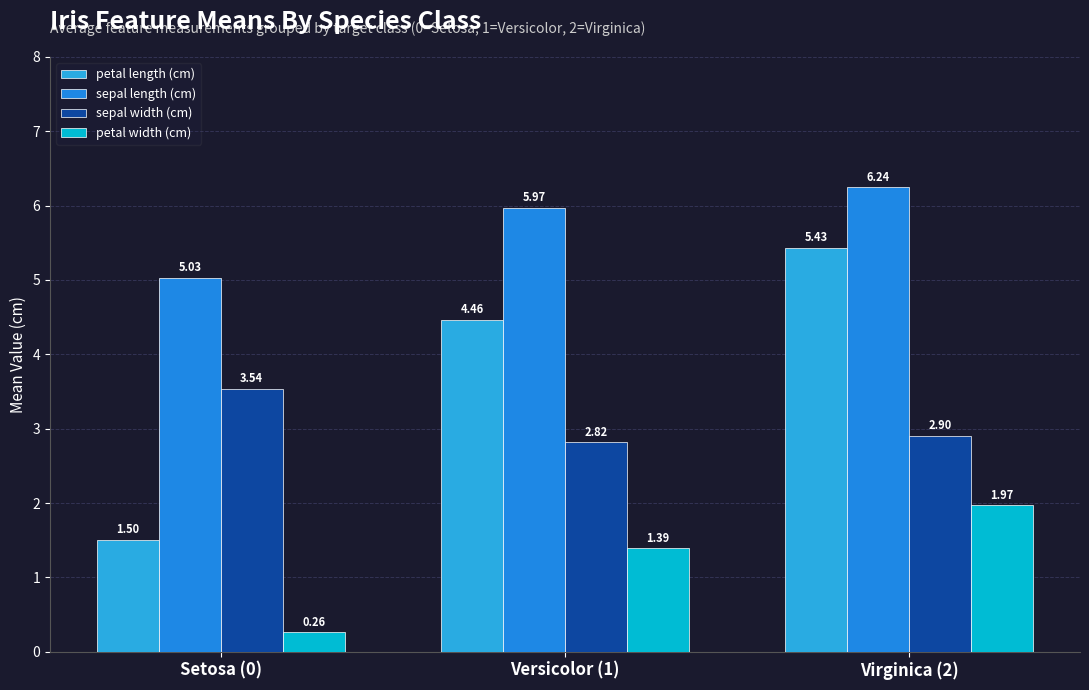

What is the difference between the sepal width (cm) values at Virginica (2) and Versicolor (1)?

0.1